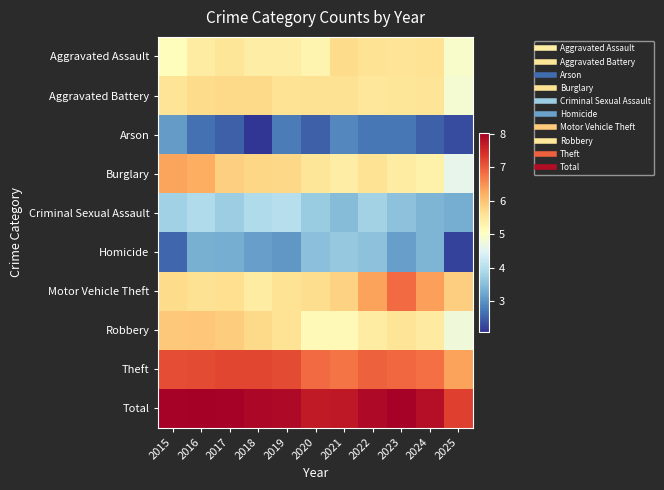

What is the minimum value shown in the chart?

2.1